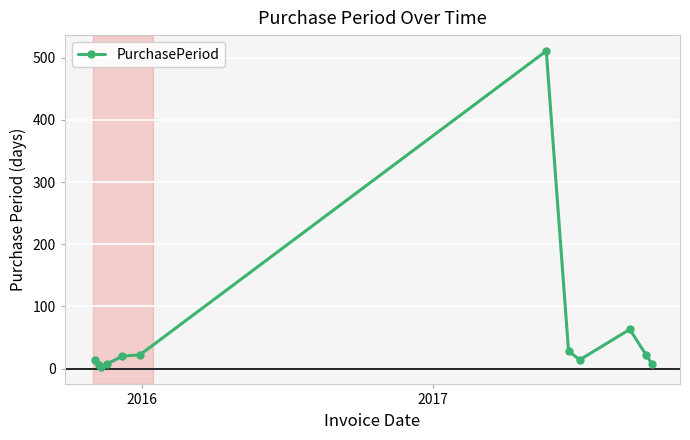

What is the value of the 11th point from the left?

21